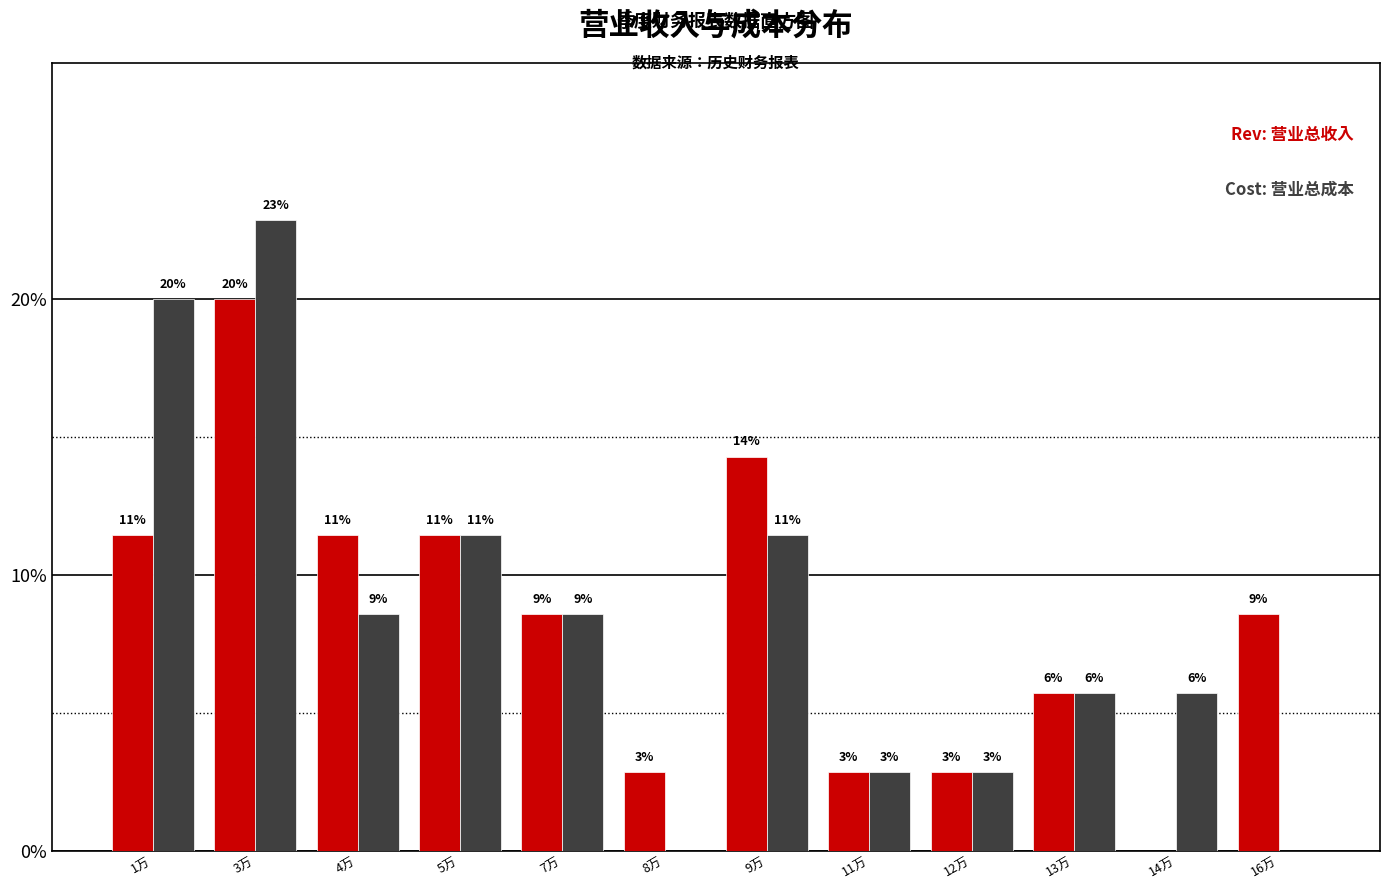

Are the bars grouped side by side (vs. stacked)?

Yes